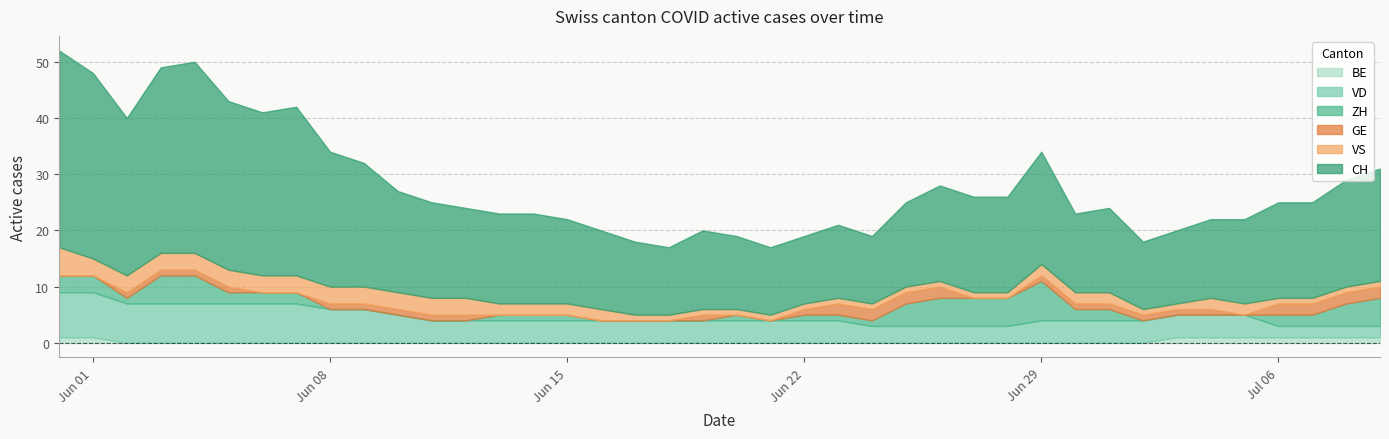

Between which two adjacent categories do BE and GE first intersect?

1 and 2